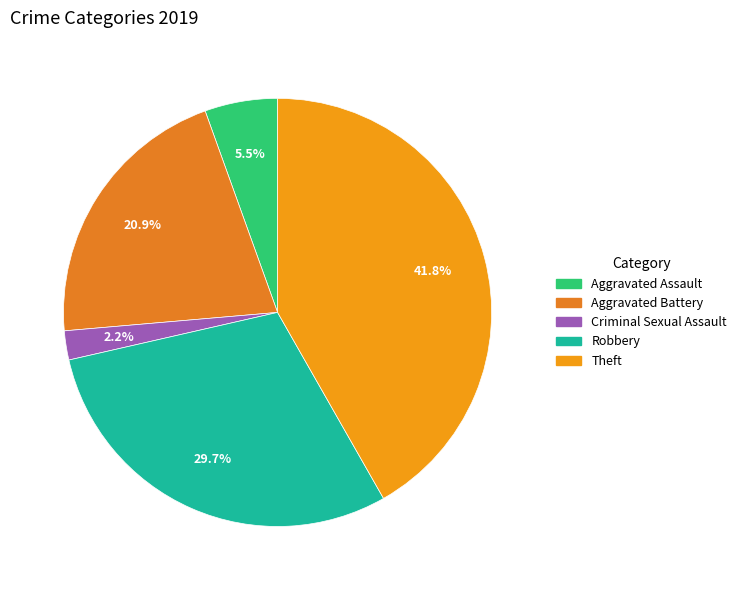

The Aggravated Assault slice represents 18% of the pie. True or false?

False